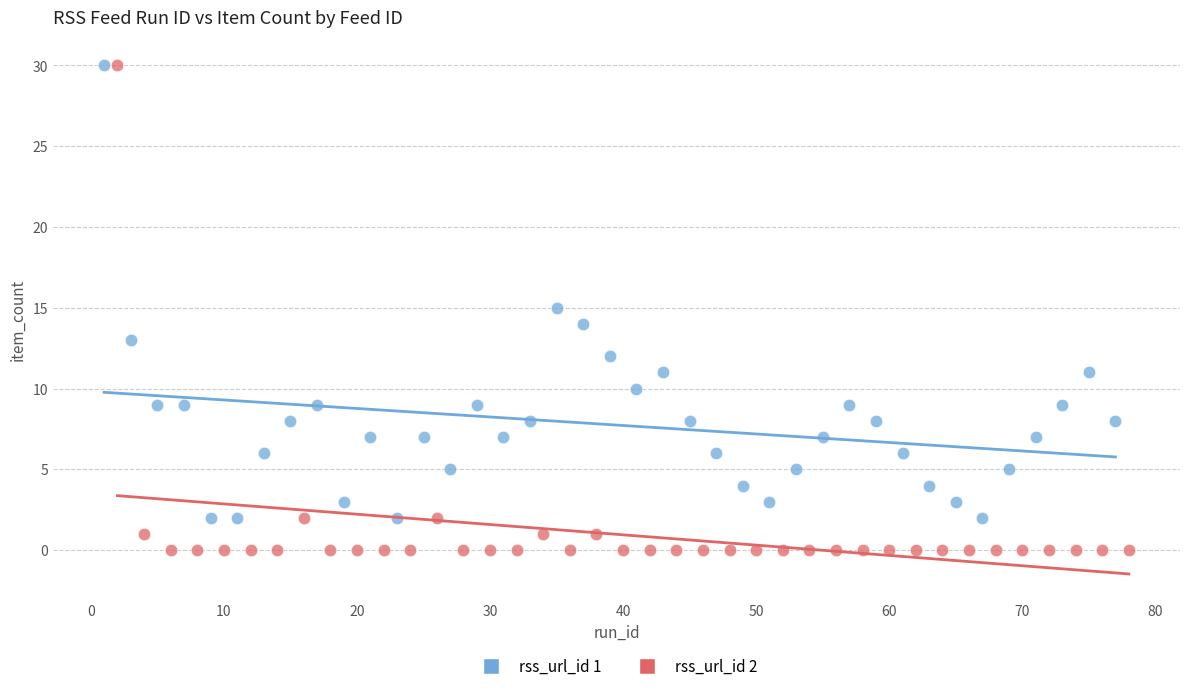

Which series contains the lowest Y value?

rss_url_id 2